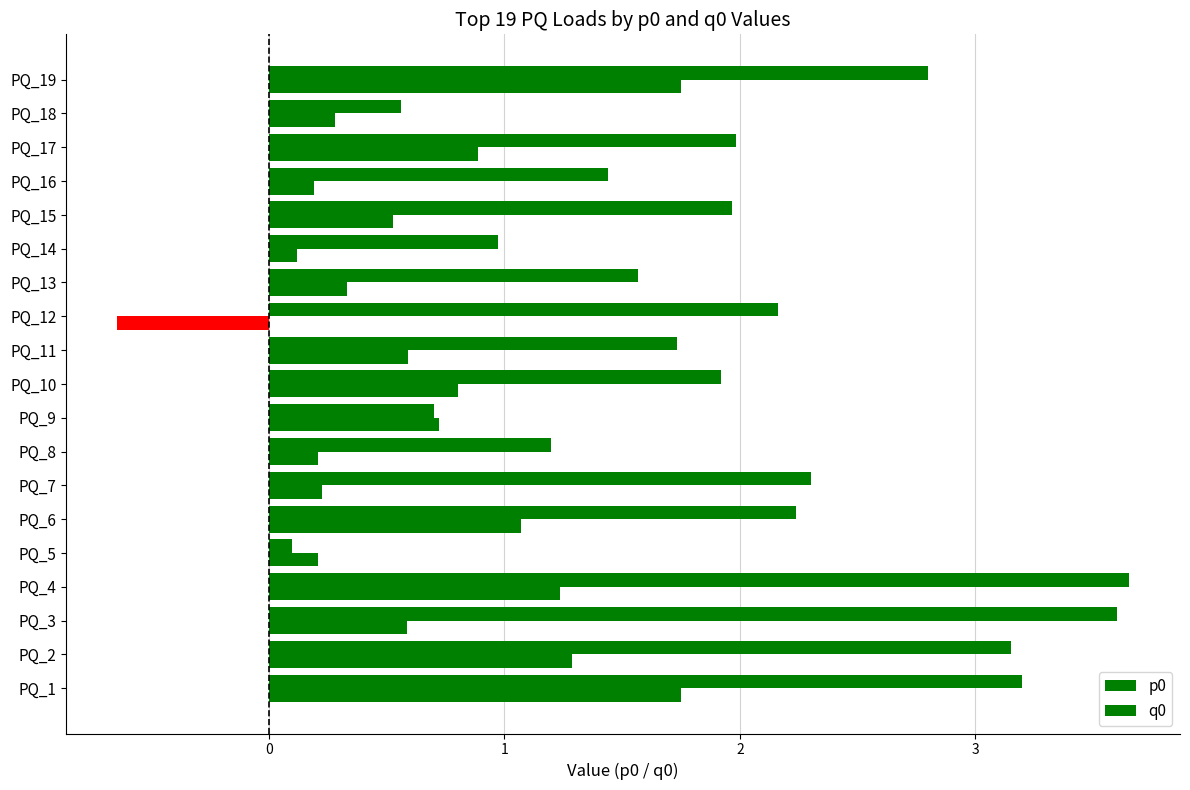

How many categories are shown in the chart?

19